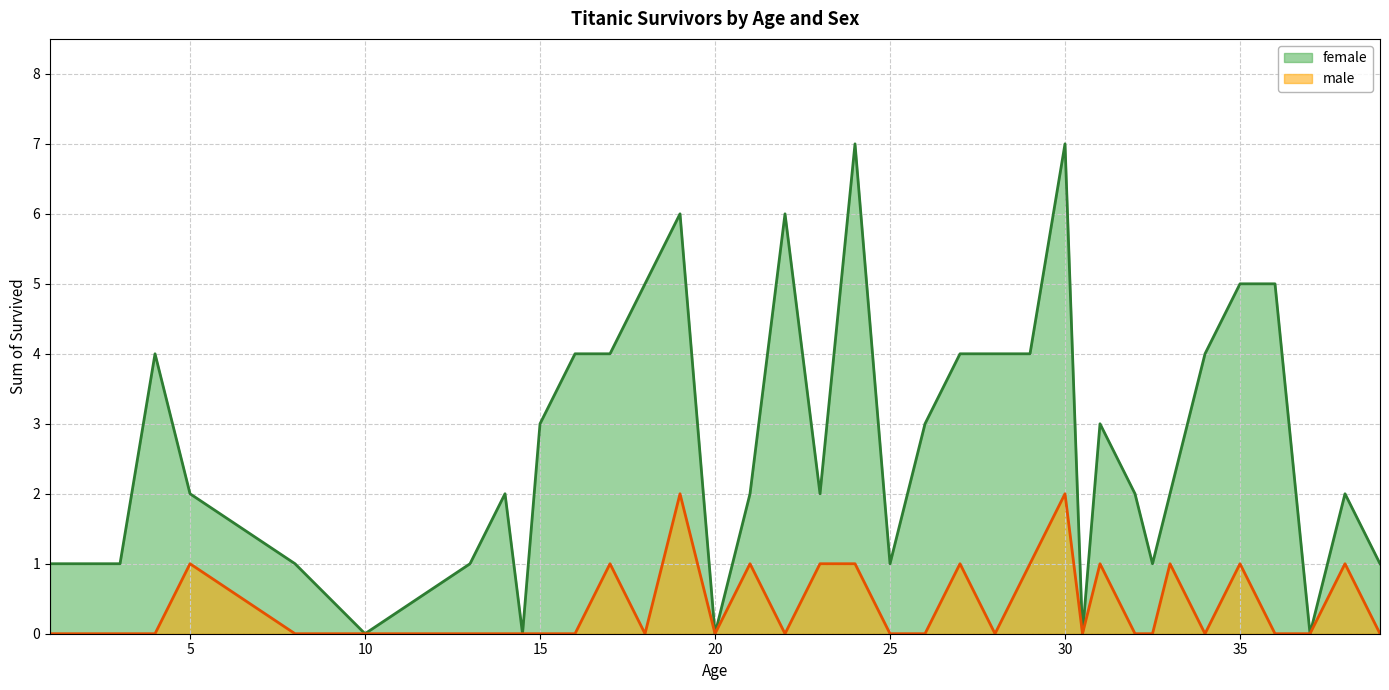

How many lines are shown in the chart?

2